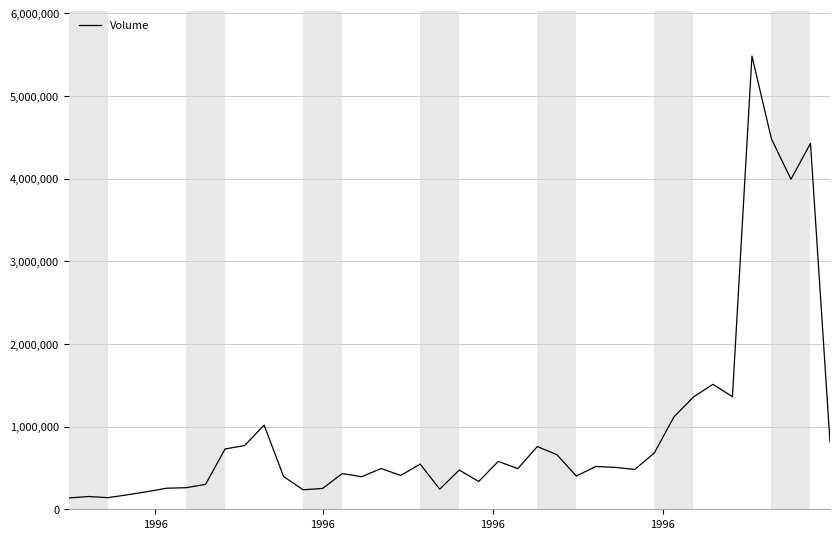

What is the difference between the maximum and minimum values?

5346900